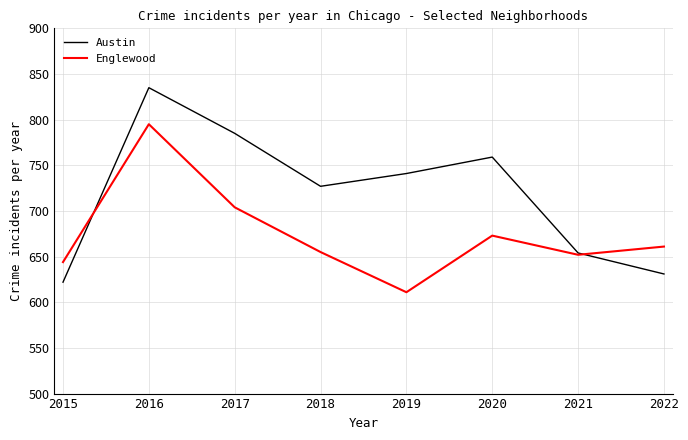

The Englewood series shows 673 at 2020. True or false?

True